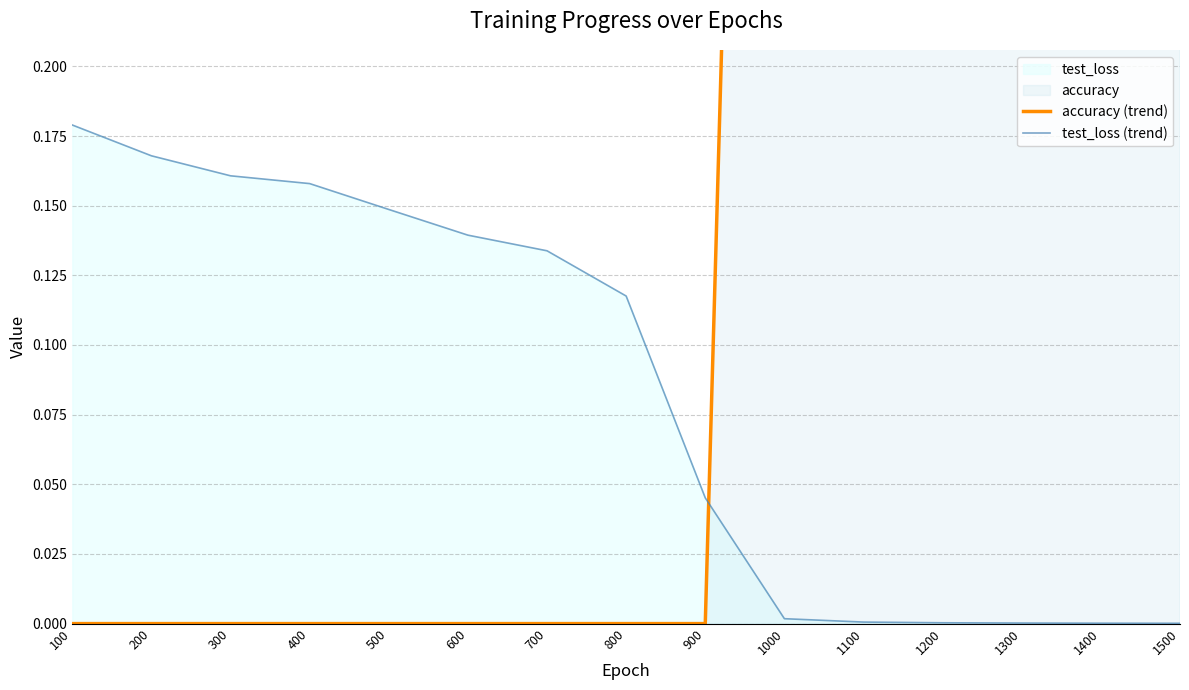

What is the difference between the highest and lowest values at 800?

0.1